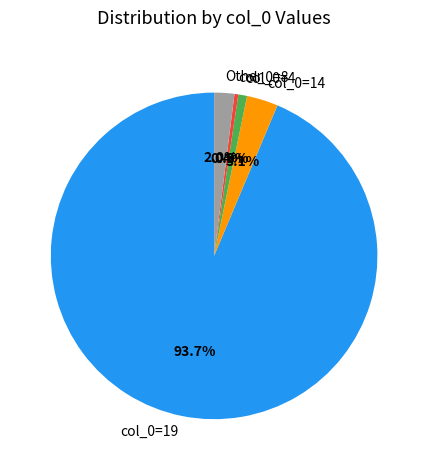

Combined, what portion of the pie is Other and col_0=14?

5.1%